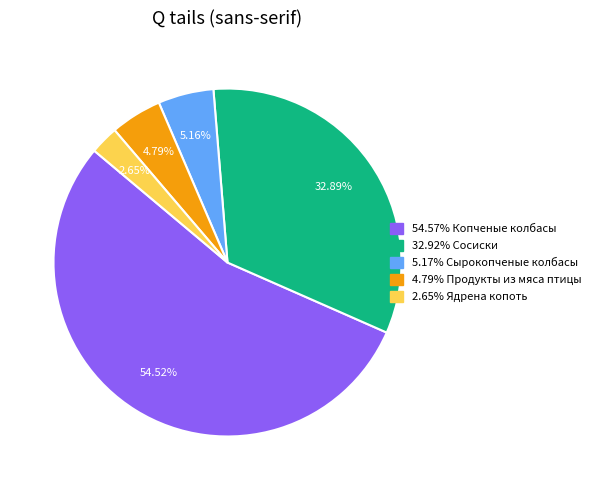

Does any single category account for the majority?

Yes